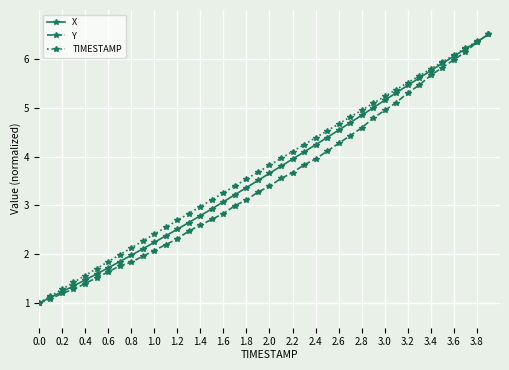

What is the minimum value for X?

1.0